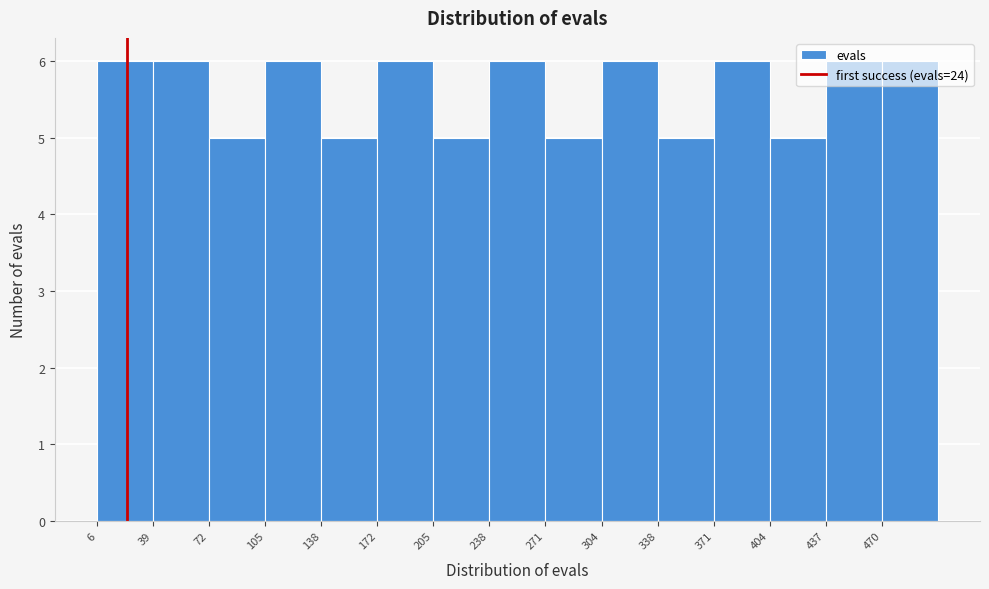

How tall is the bar that spans 40 to 70 on the x-axis? Neither the bar edges nor the heights are printed on the chart, so give them approximately, as read against the axes.

6